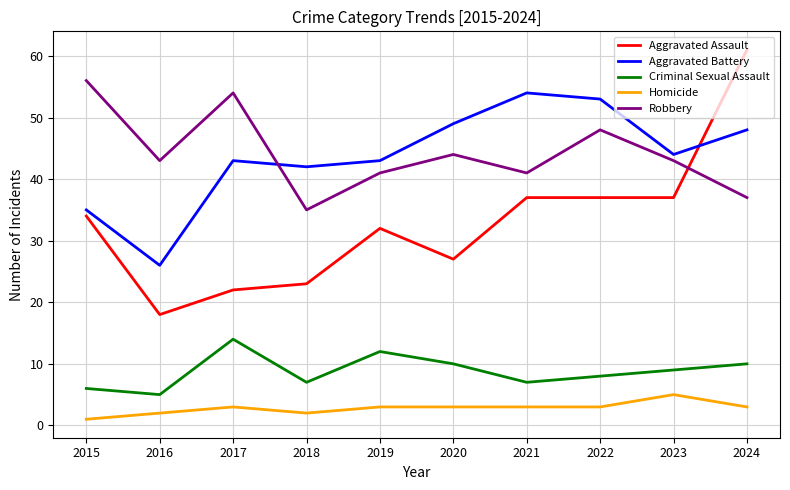

Reading right to left, extract all data points from this chart.

Aggravated Assault: 2024=61	2023=37	2022=37	2021=37	2020=27	2019=32	2018=23	2017=22	2016=18	2015=34
Aggravated Battery: 2024=48	2023=44	2022=53	2021=54	2020=49	2019=43	2018=42	2017=43	2016=26	2015=35
Criminal Sexual Assault: 2024=10	2023=9	2022=8	2021=7	2020=10	2019=12	2018=7	2017=14	2016=5	2015=6
Homicide: 2024=3	2023=5	2022=3	2021=3	2020=3	2019=3	2018=2	2017=3	2016=2	2015=1
Robbery: 2024=37	2023=43	2022=48	2021=41	2020=44	2019=41	2018=35	2017=54	2016=43	2015=56